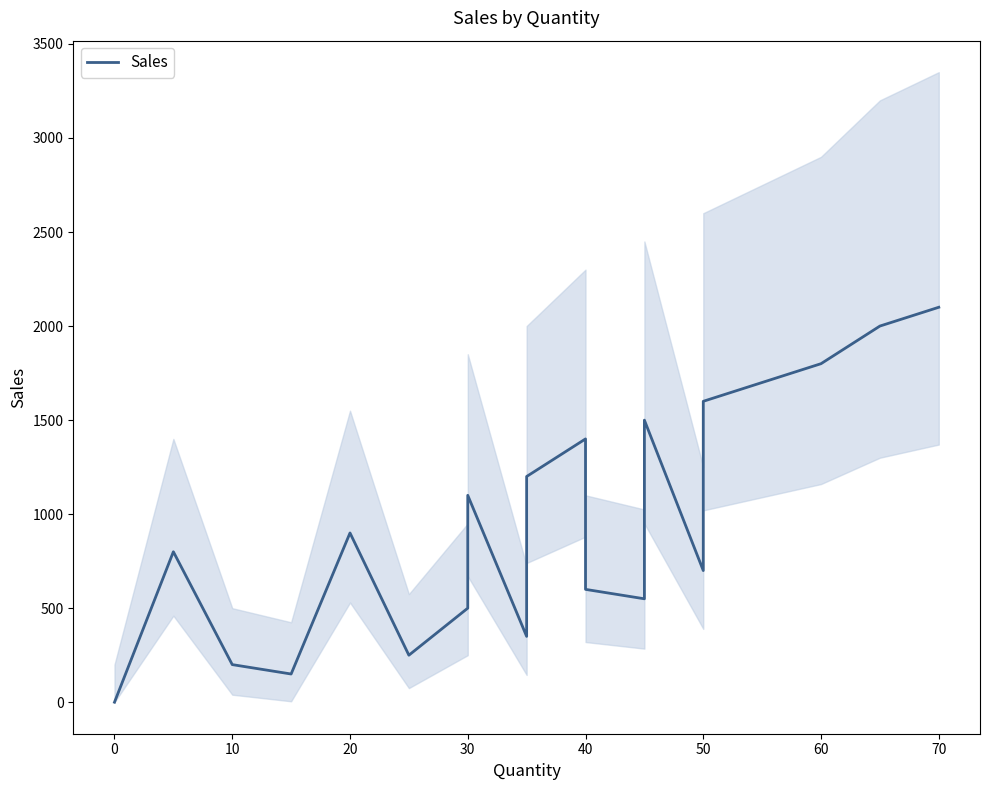

The value at 20 is 249.3. True or false?

False